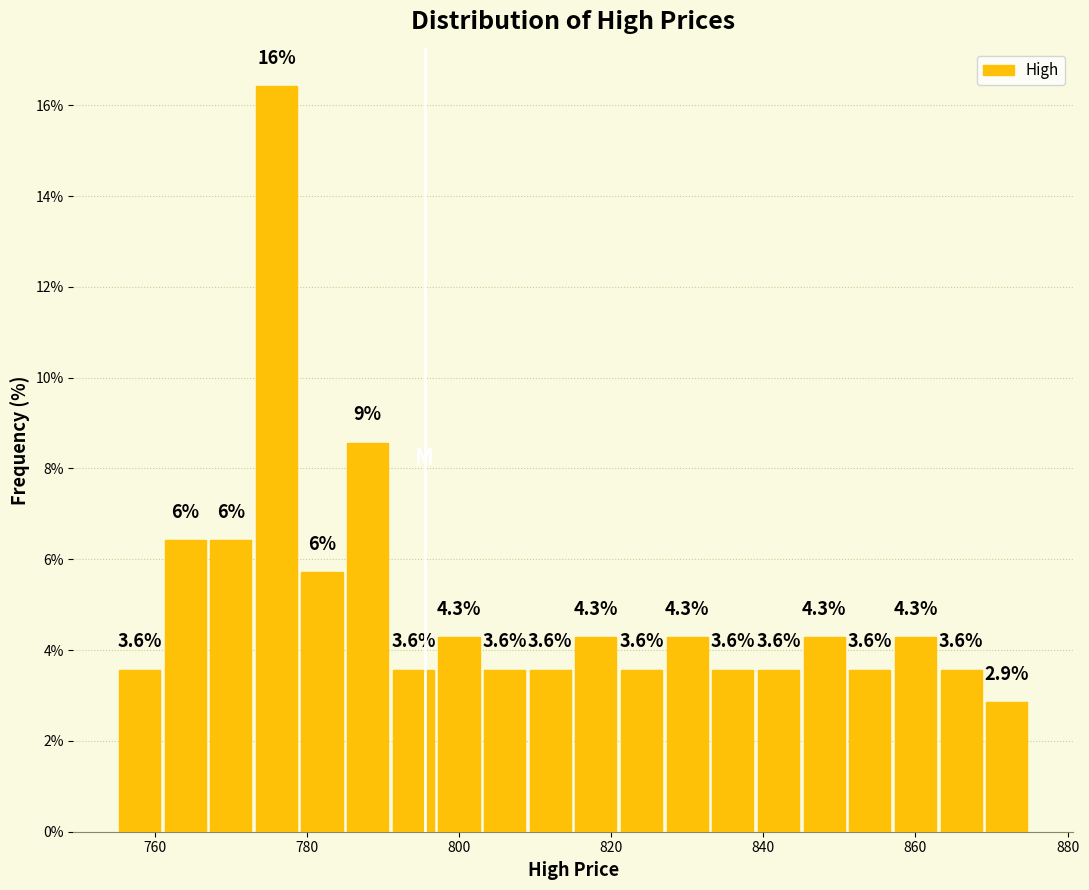

Around what value on the x-axis is the tallest bar? Give the approximate position of its centre, as read against the axis.

776